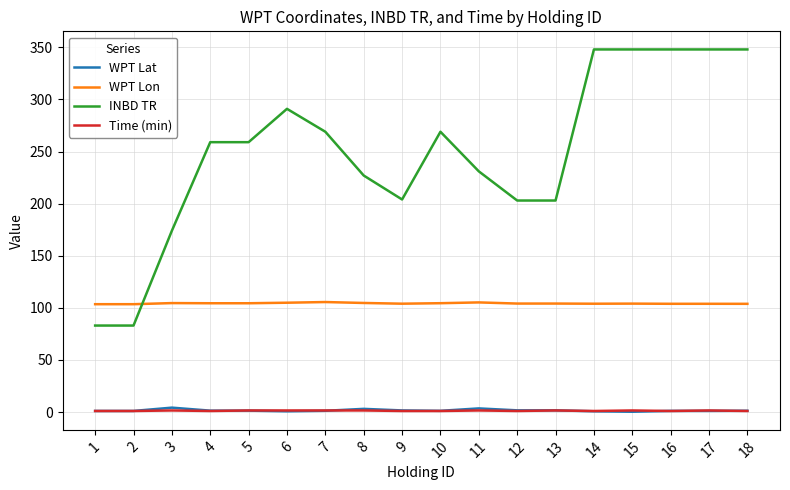

What are all the series names shown in the legend?

WPT Lat, WPT Lon, INBD TR, Time (min)